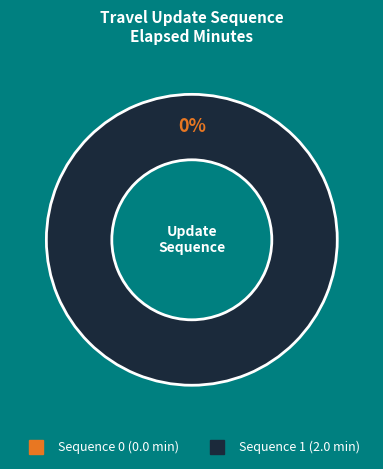

True or false: 0 accounts for 0% of the total.

True